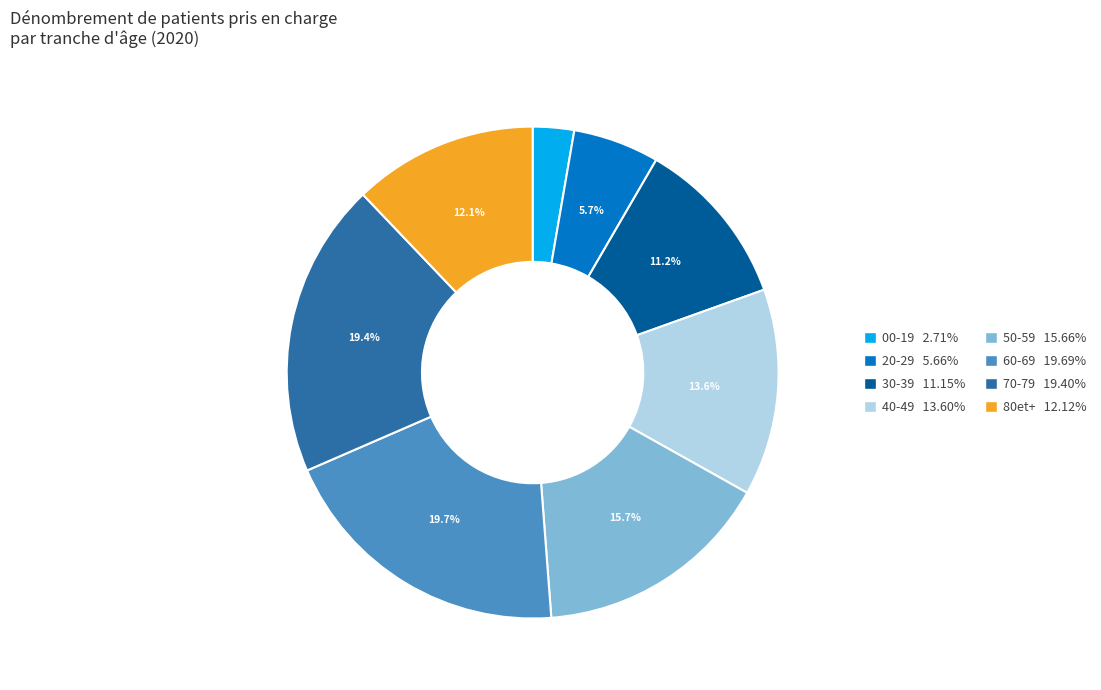

Which has a higher value, 00-19 or 20-29?

20-29